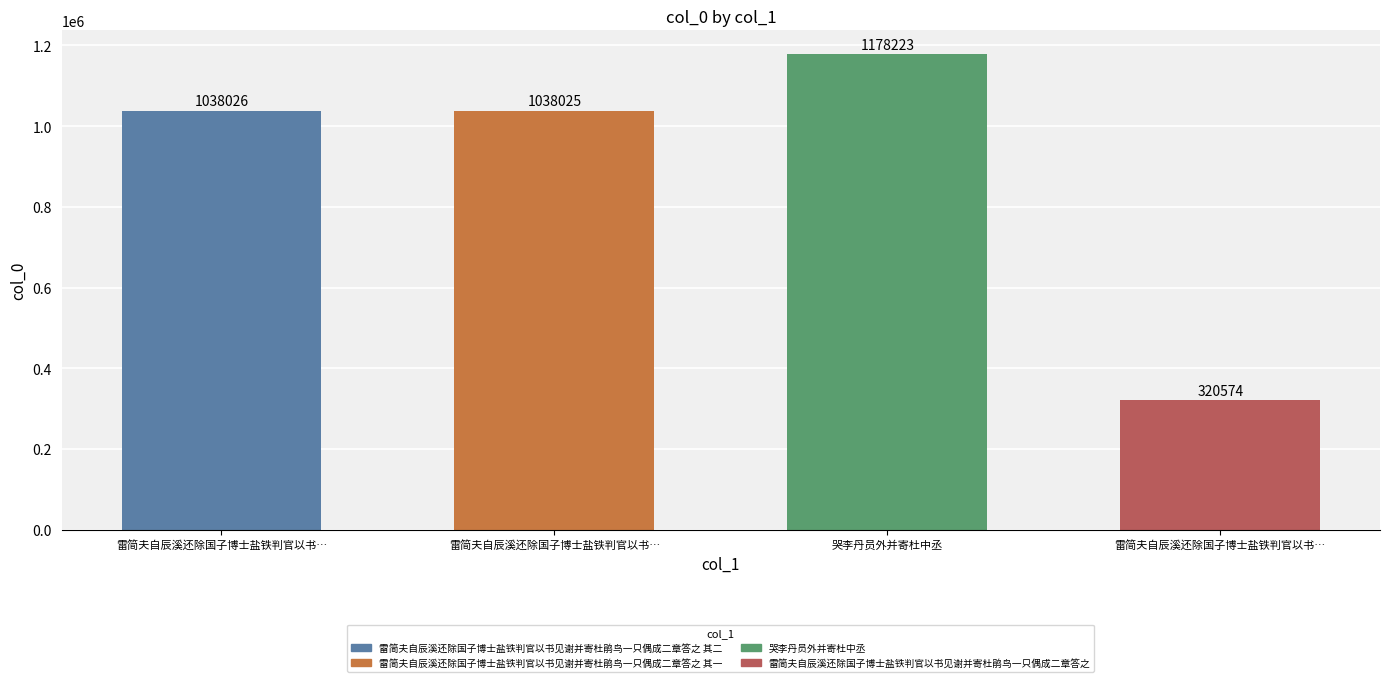

What is the maximum value shown in the chart?

1178223